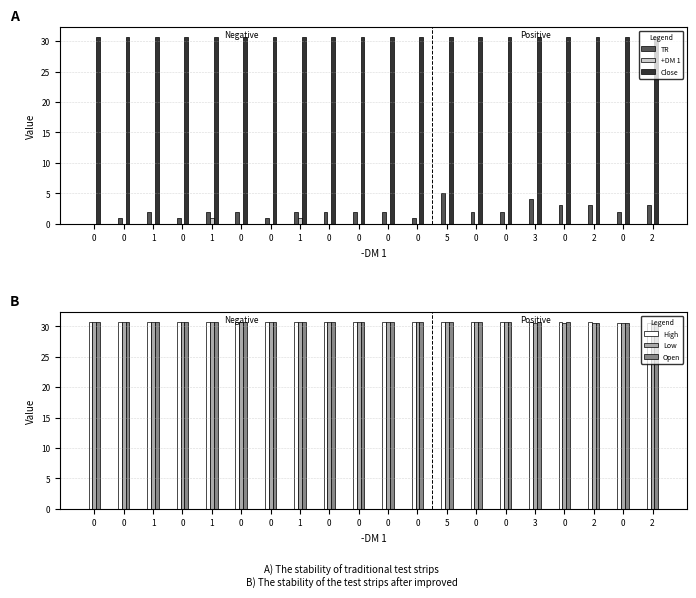

Between 1 and 0, which series saw the biggest shift?

+DM 1